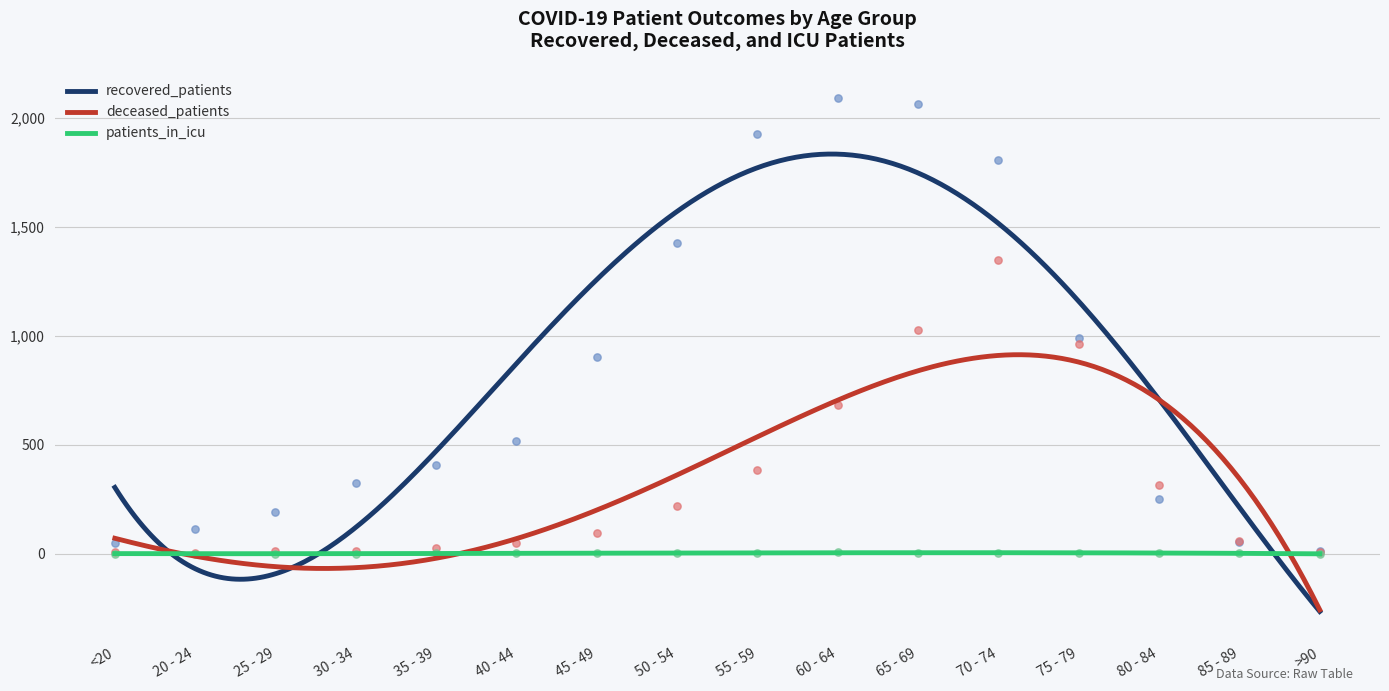

Which series contains the highest Y value?

recovered_patients